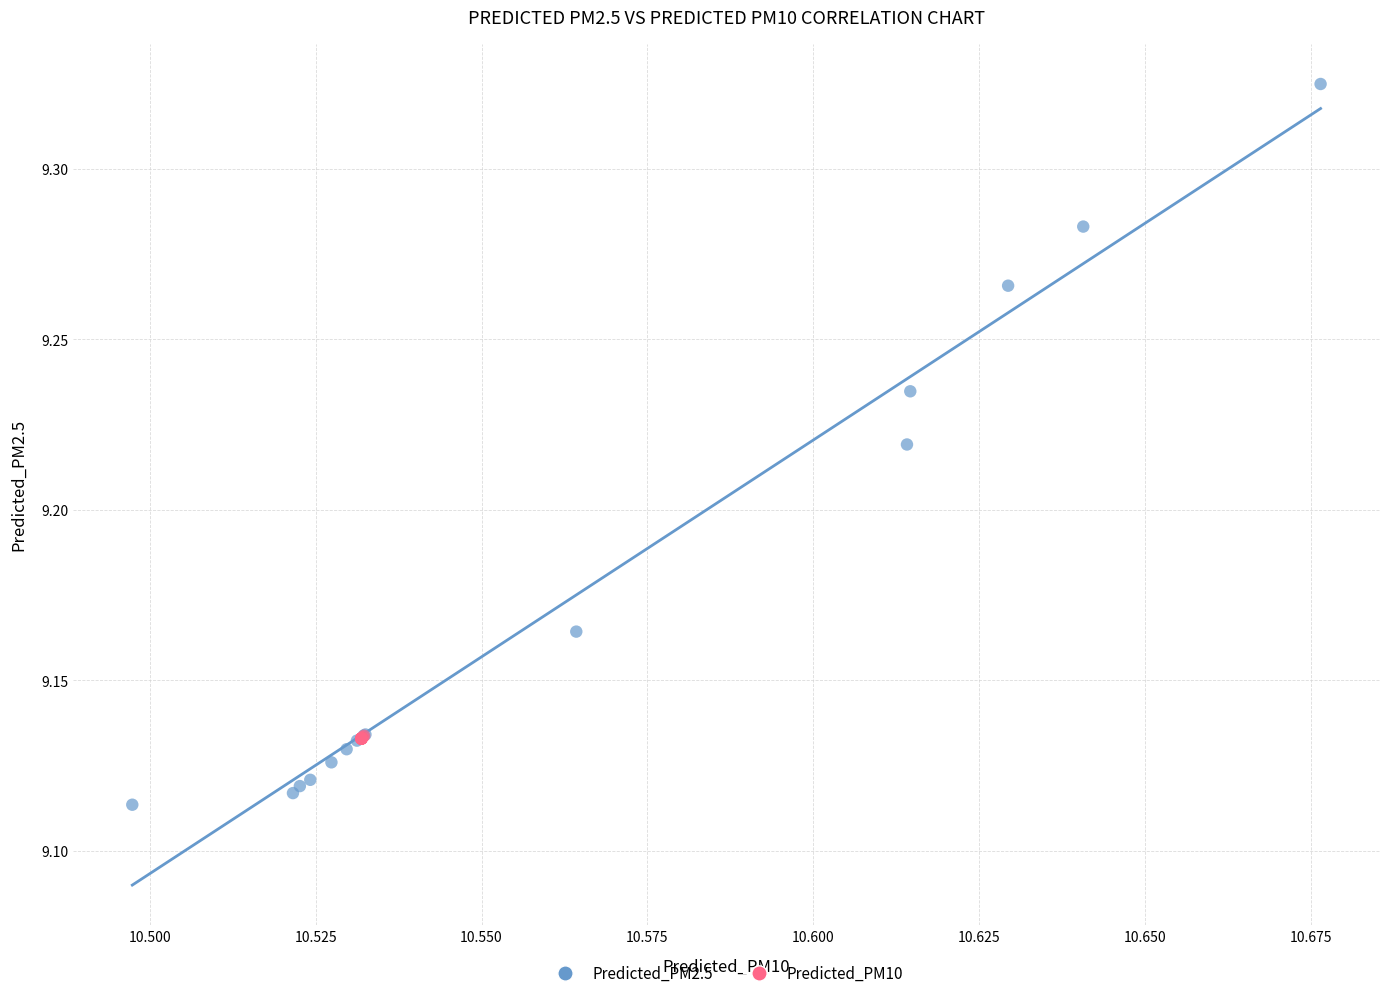

Which series has the largest Y range (max minus min)?

Predicted_PM2.5